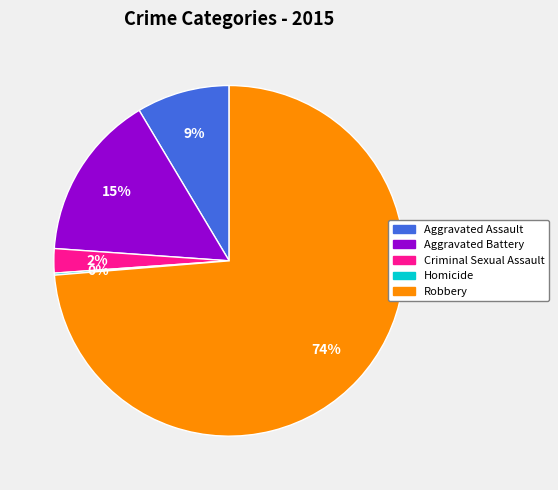

What is the largest slice in the pie chart?

Robbery